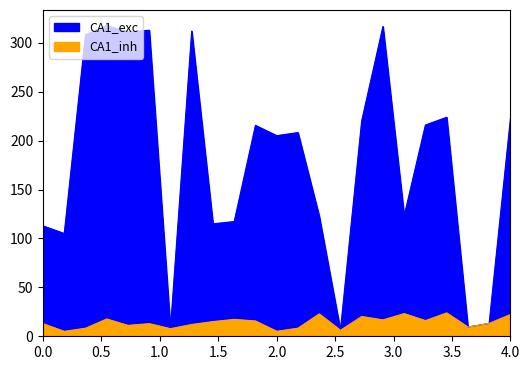

Between 3 and 8, which series saw the biggest shift?

CA1_inh